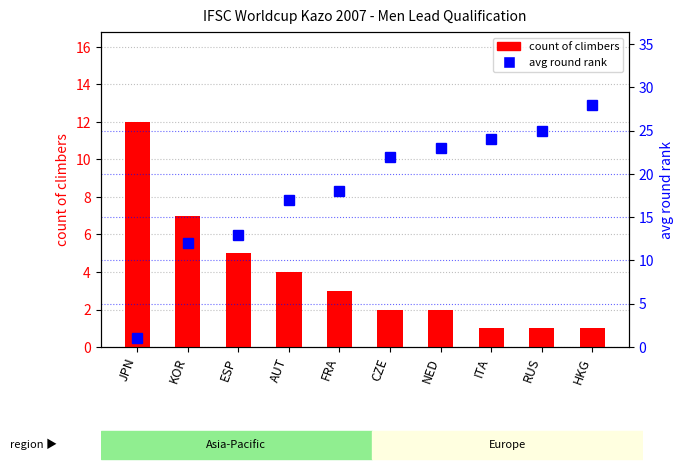

What is the difference between the avg round rank values at JPN and RUS?

24